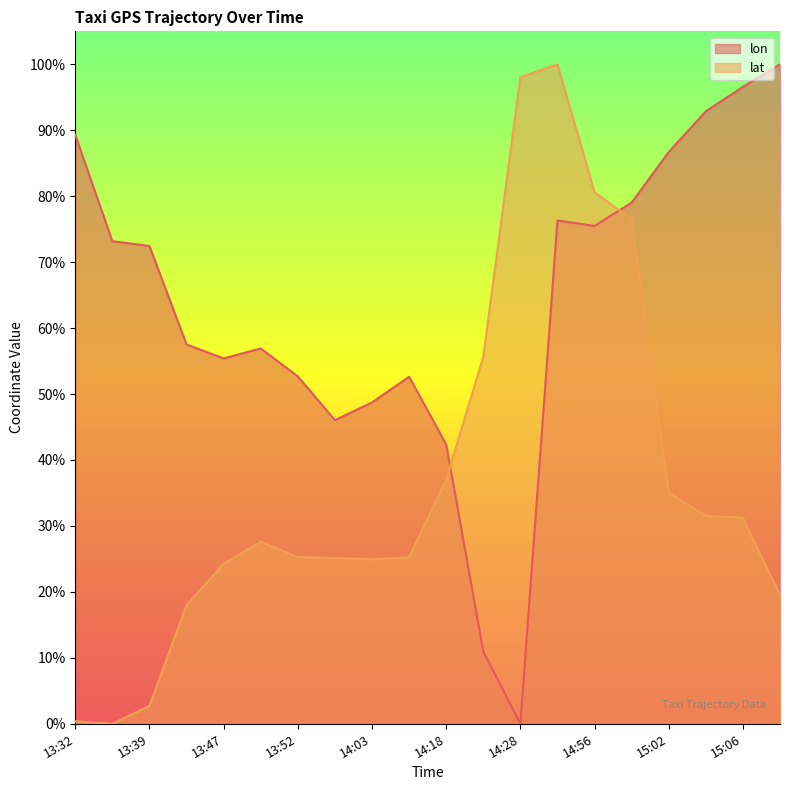

Which series has the widest spread of values?

lon